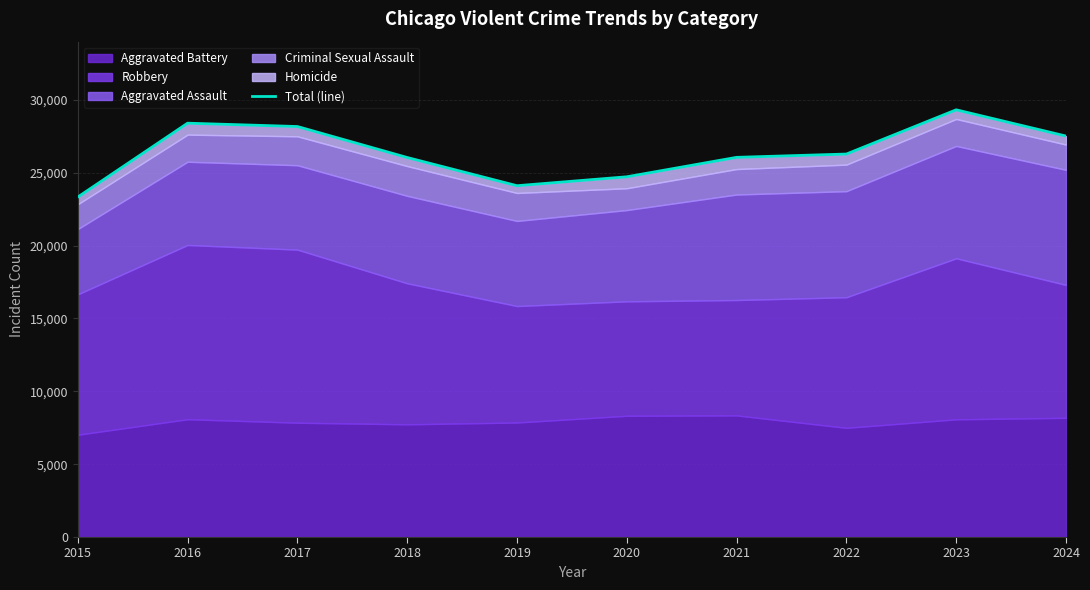

How many values exceed 26287?

4